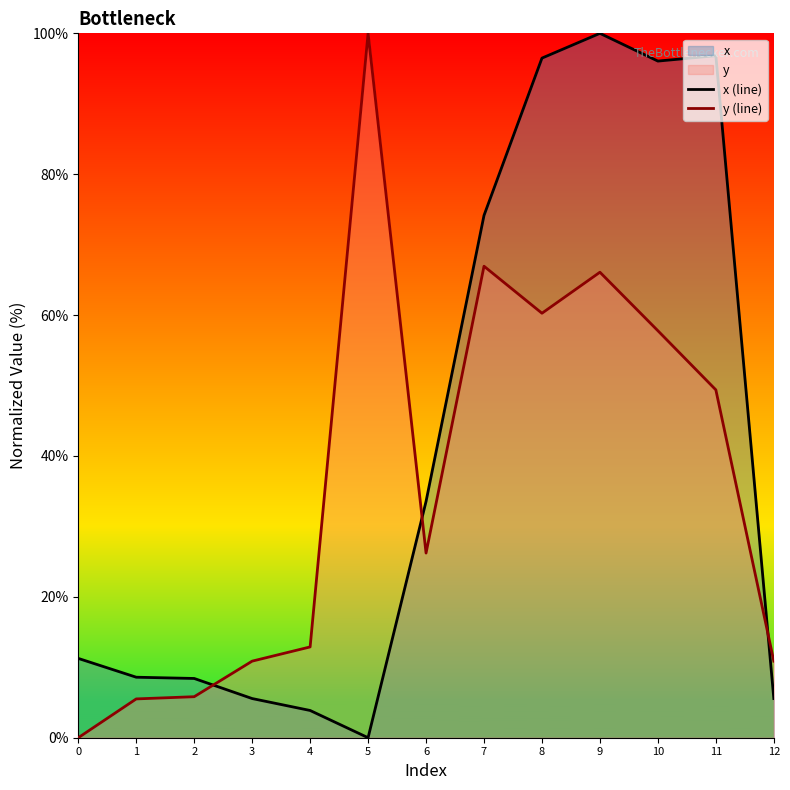

Between which two adjacent categories do y (line) and x (line) first intersect?

2 and 3